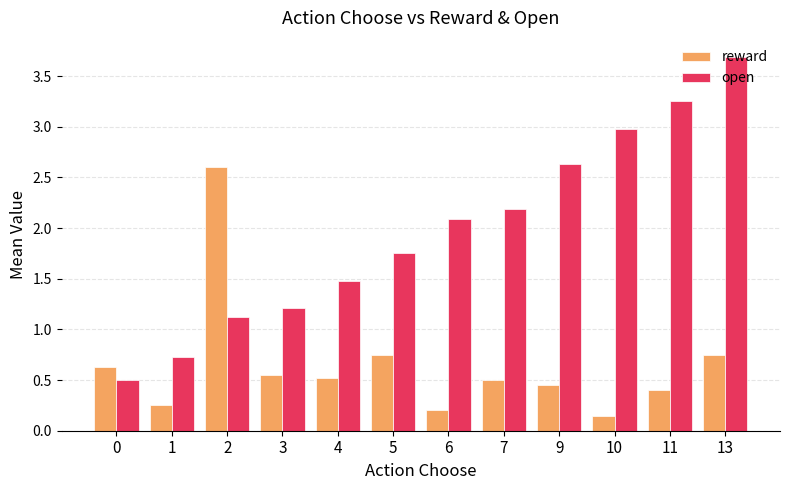

Which label corresponds to the smallest value in the chart?

10